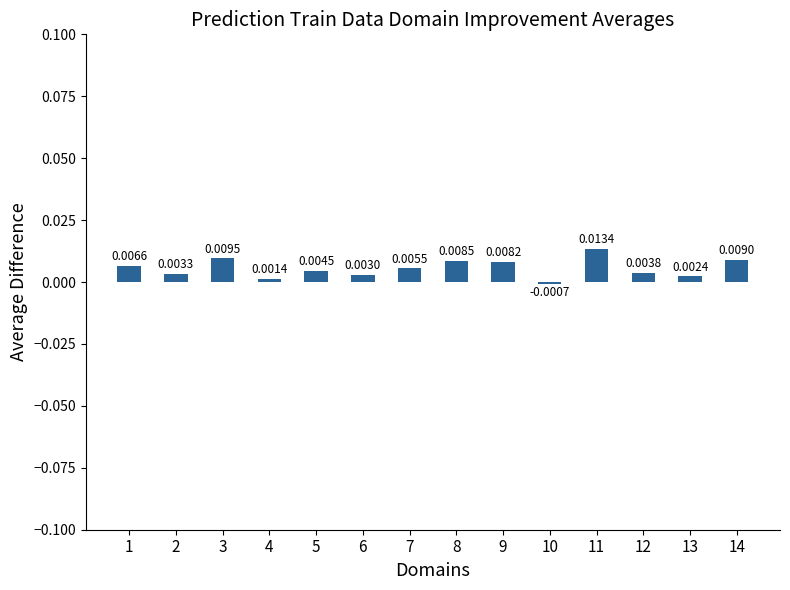

List the labels in order of value, smallest first.

10, 4, 13, 6, 2, 12, 5, 7, 1, 9, 8, 14, 3, 11